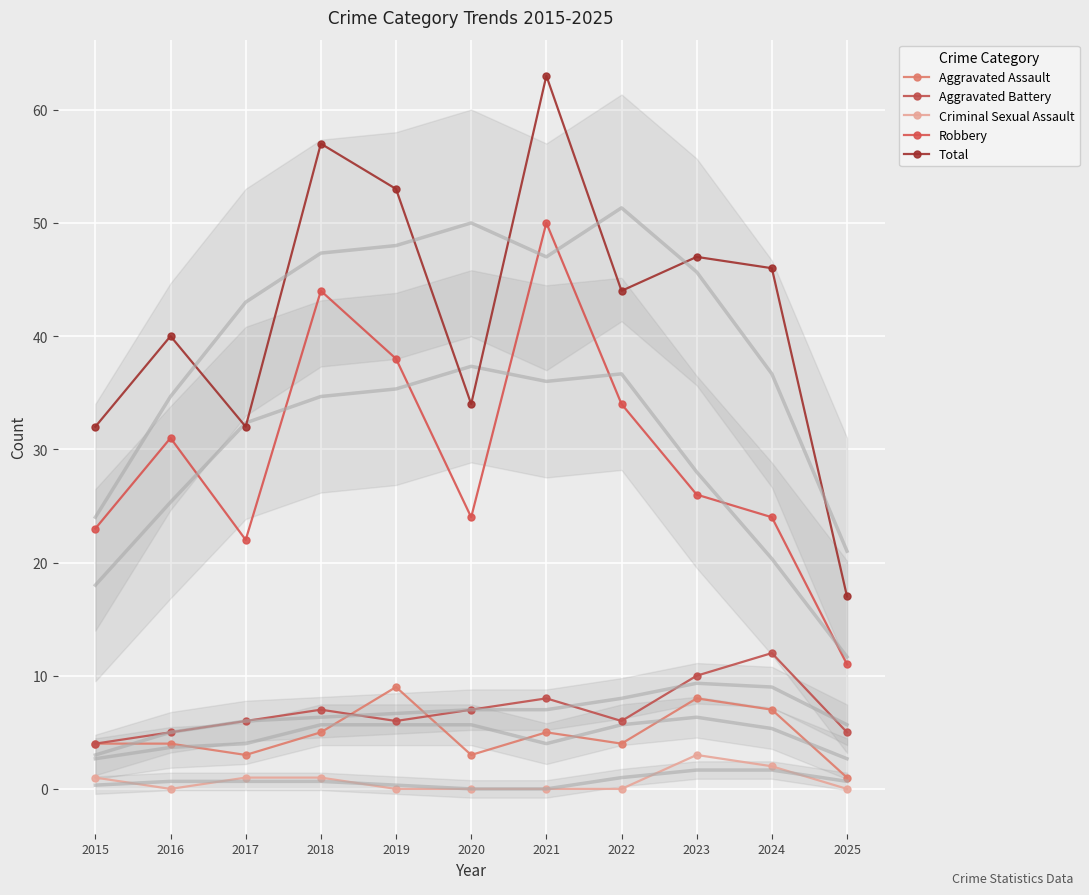

Which series changed the most between 2018 and 2019?

Robbery